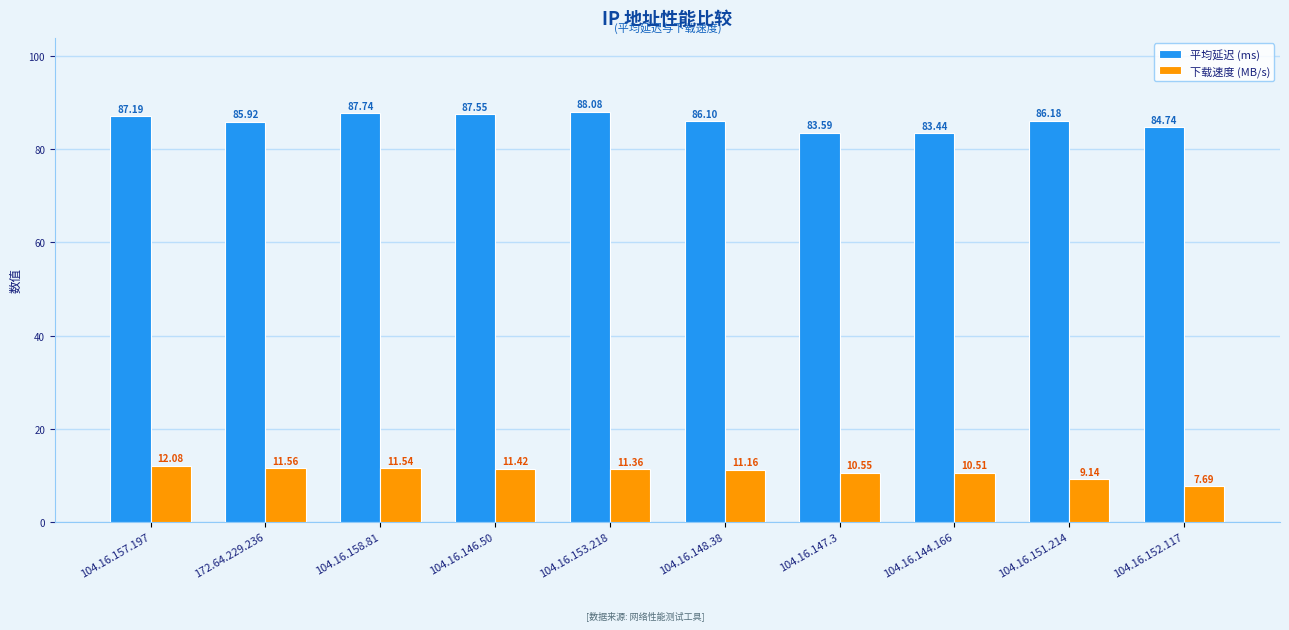

How many data points in 平均延迟 (ms) are above 86?

6